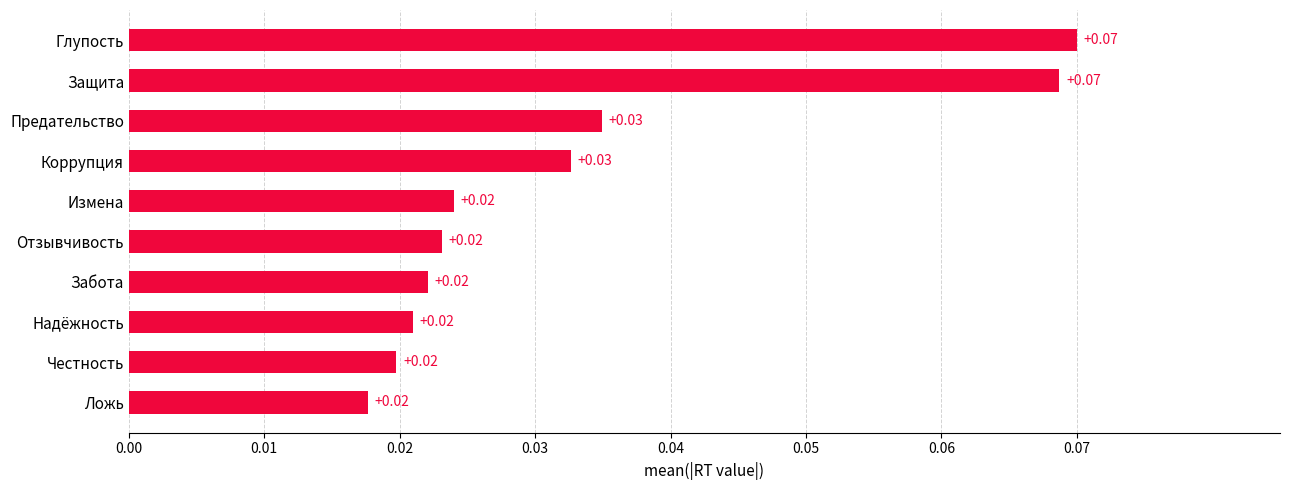

Which has a higher value, Коррупция or Измена?

Коррупция